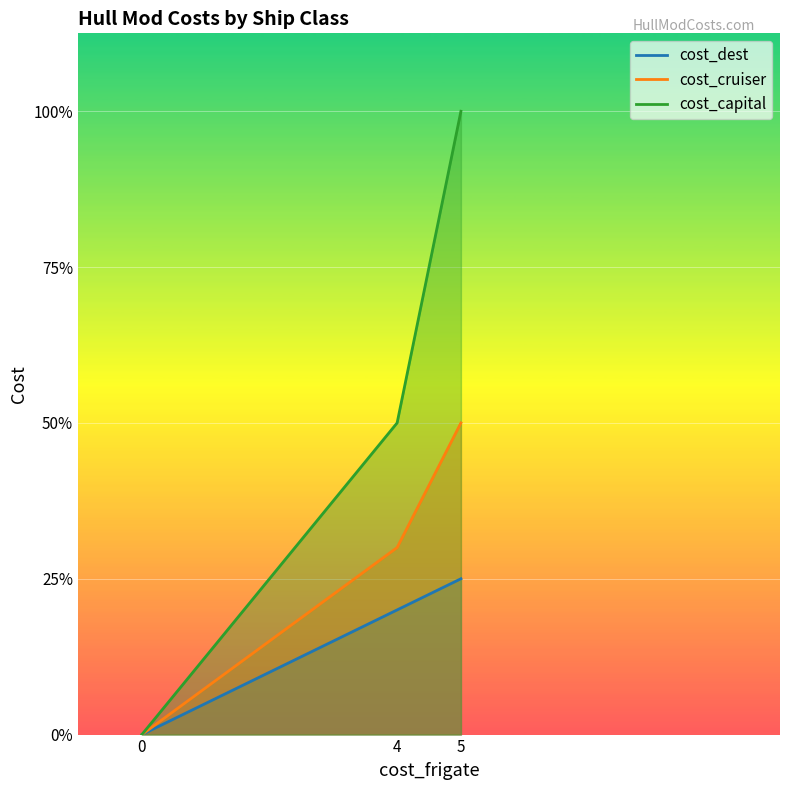

Is it true that cost_cruiser equals 0 at 0?

True